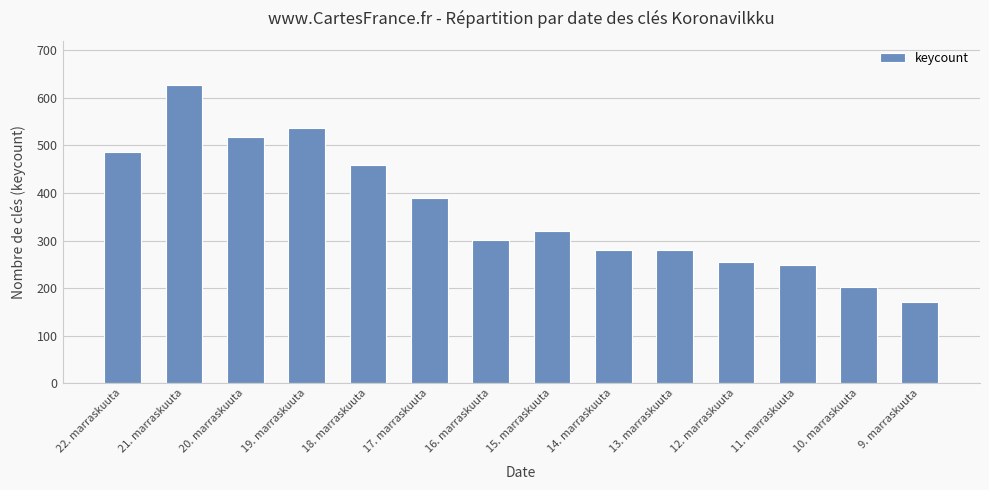

What is the label of the 4th bar from the right?

12. marraskuuta